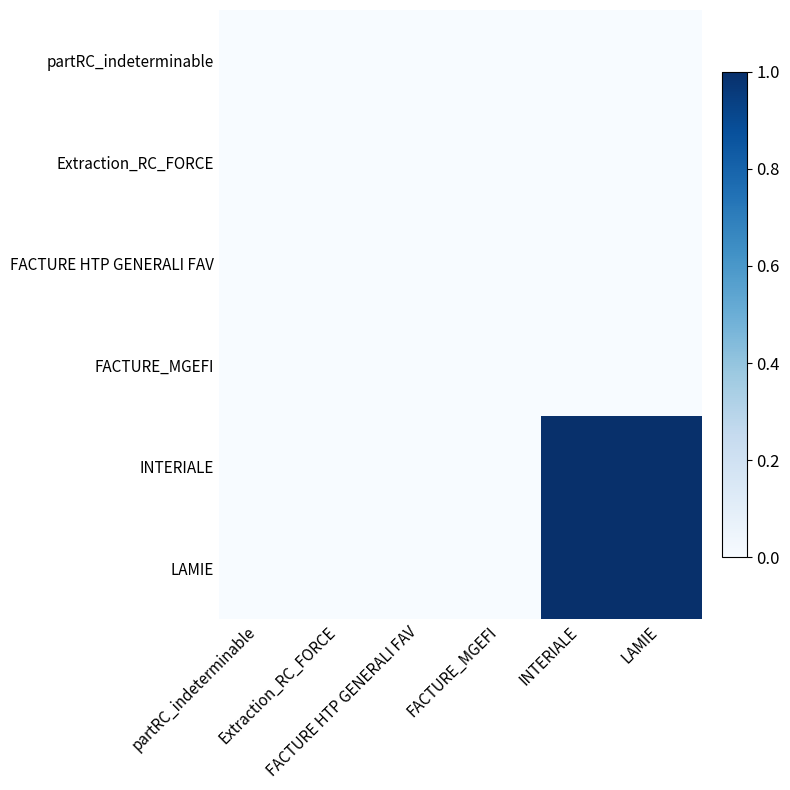

Which series has the largest total across all categories?

INTERIALE